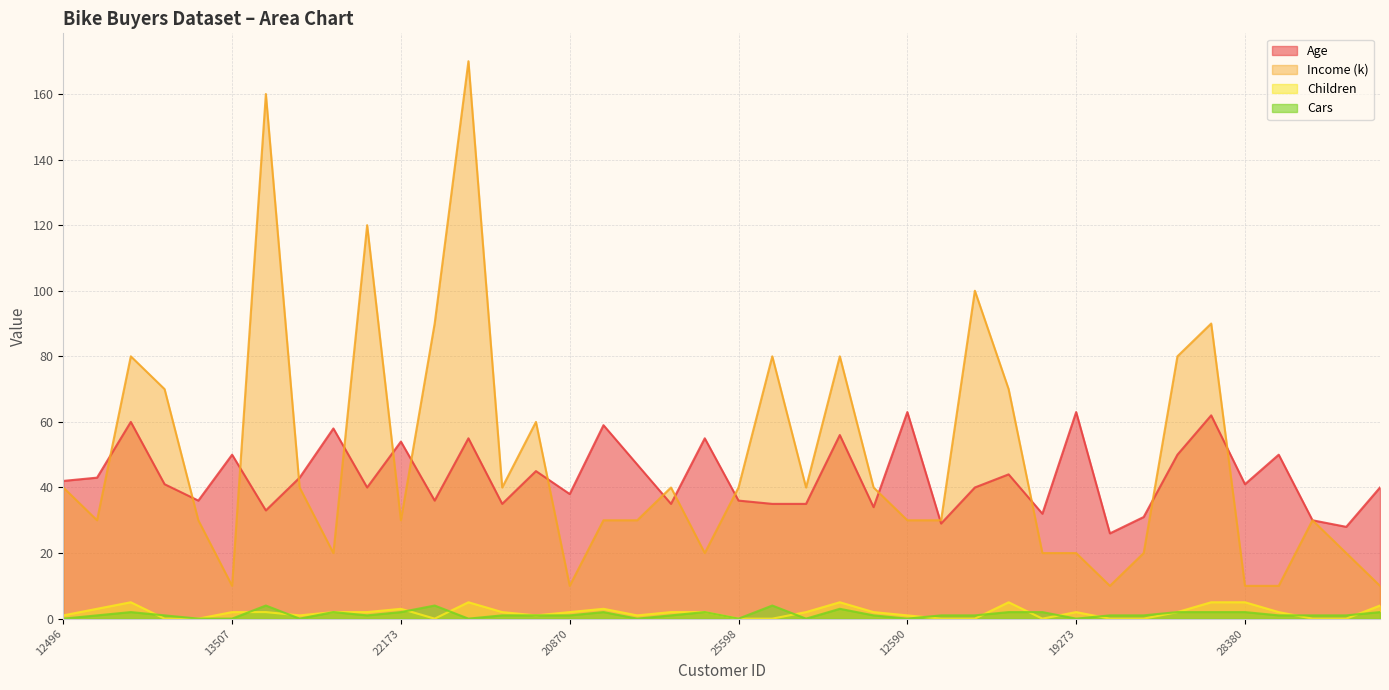

True or false: Income and Cars cross at least once.

False